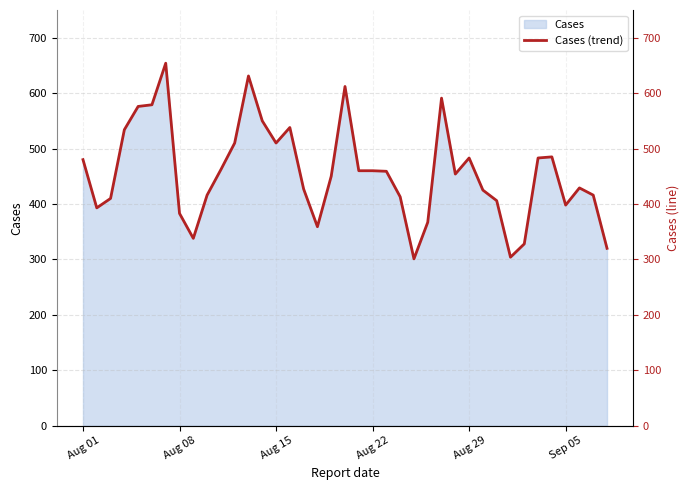

How many interior local peaks (higher than both neighbors) does the data have?

8